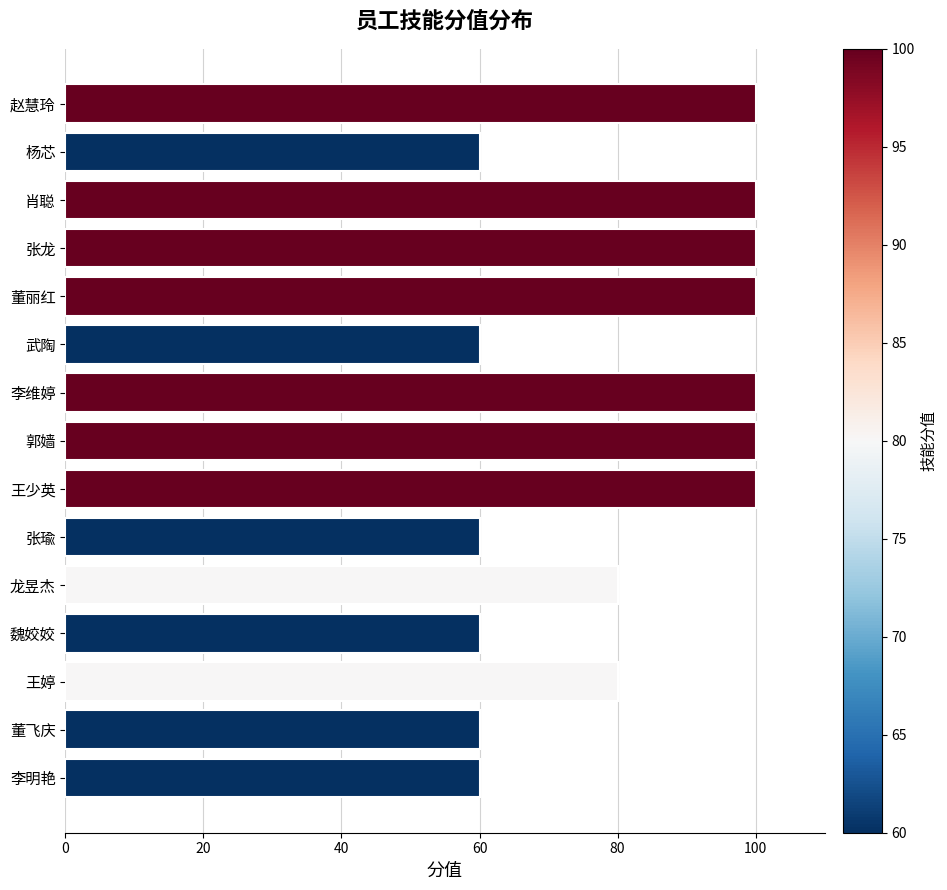

How many categories are shown in the chart?

15